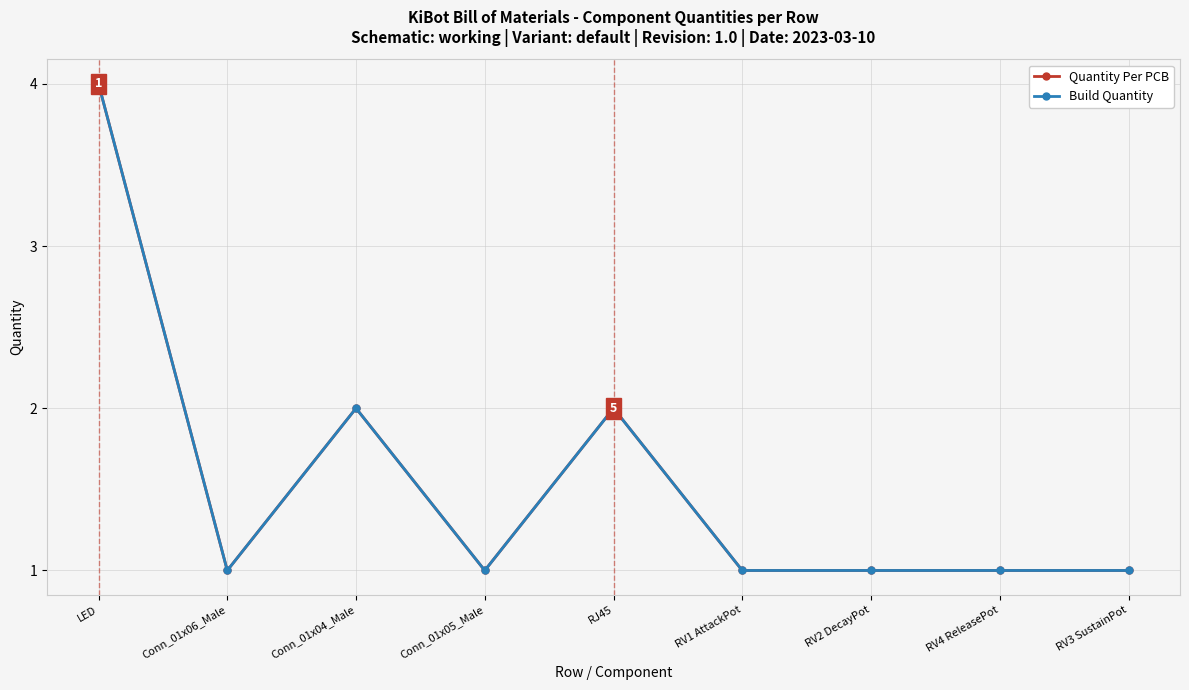

What is the lowest value of the Quantity Per PCB series?

1